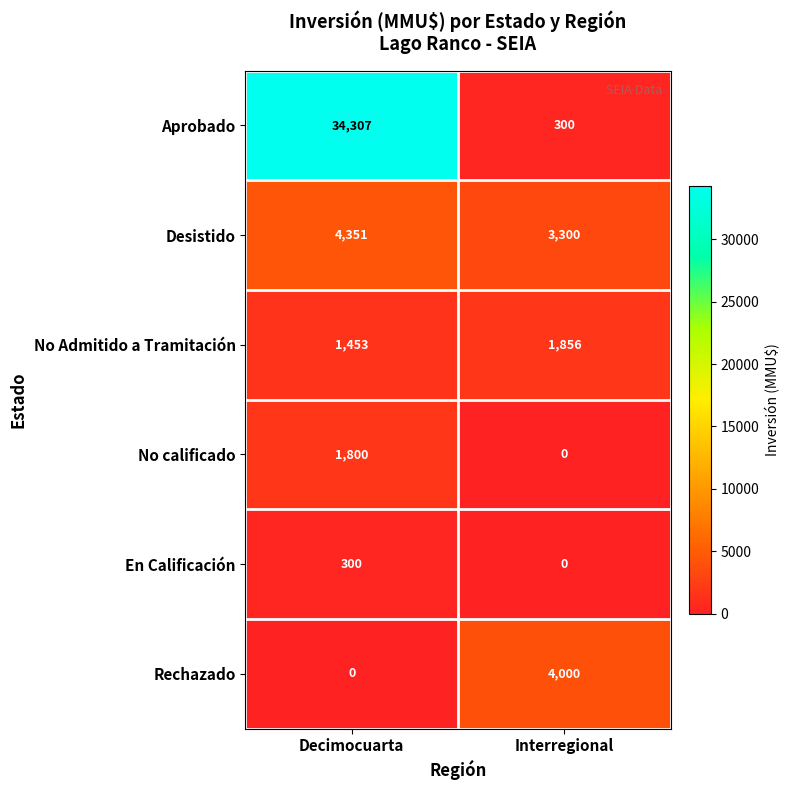

How many series are shown in this chart?

6